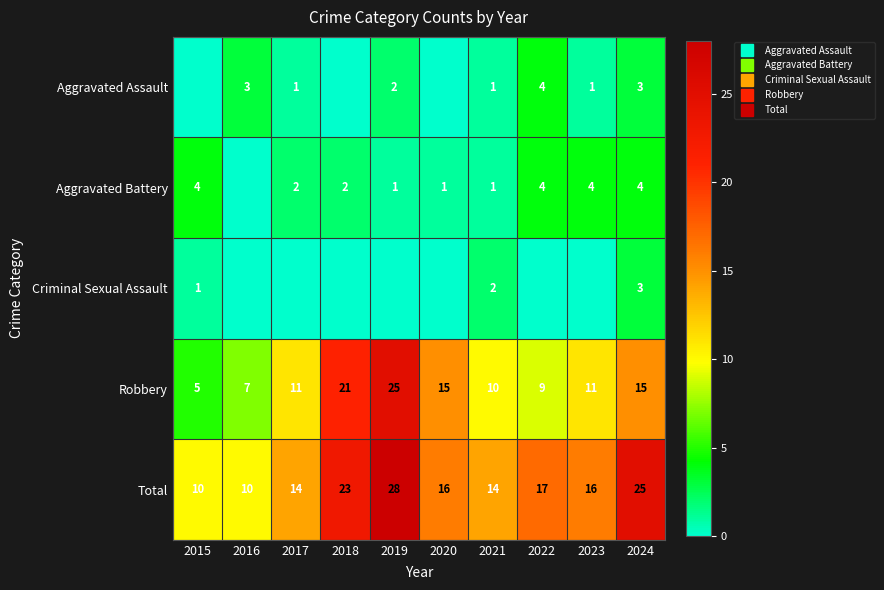

Which category has the highest value in the Aggravated Battery series?

2015